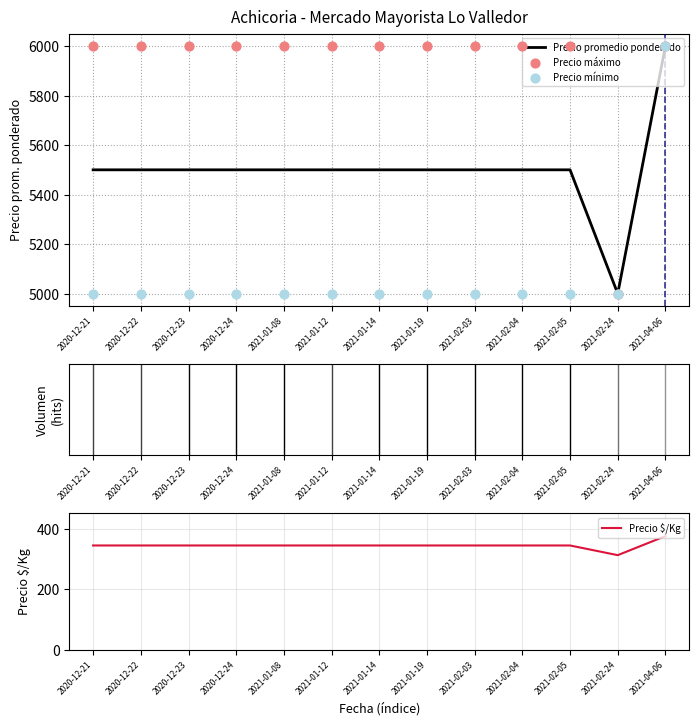

What are all the series names shown in the legend?

Precio promedio ponderado, Precio máximo, Precio mínimo, Precio $/Kg